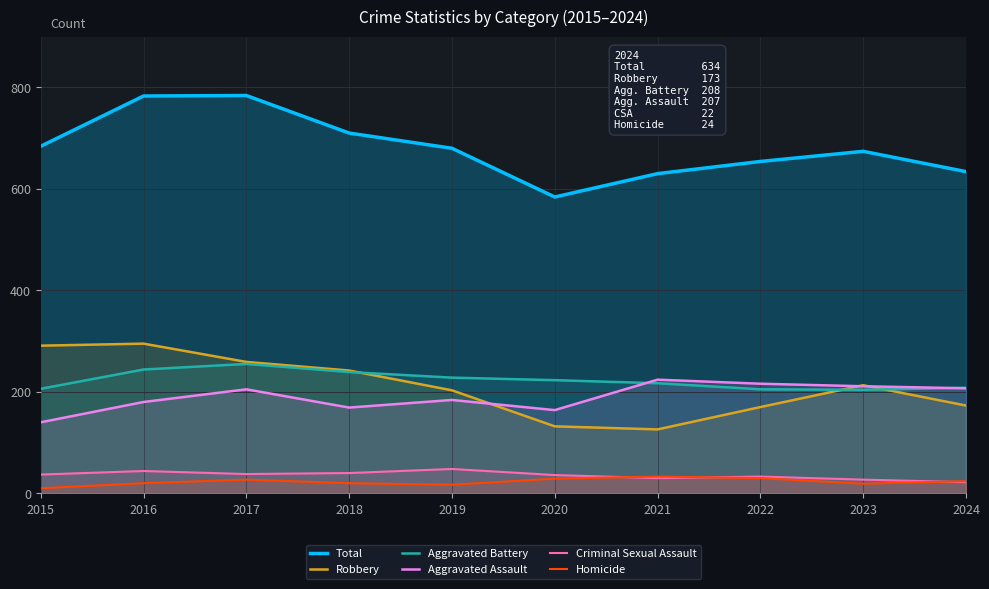

What is the minimum value for Criminal Sexual Assault?

22